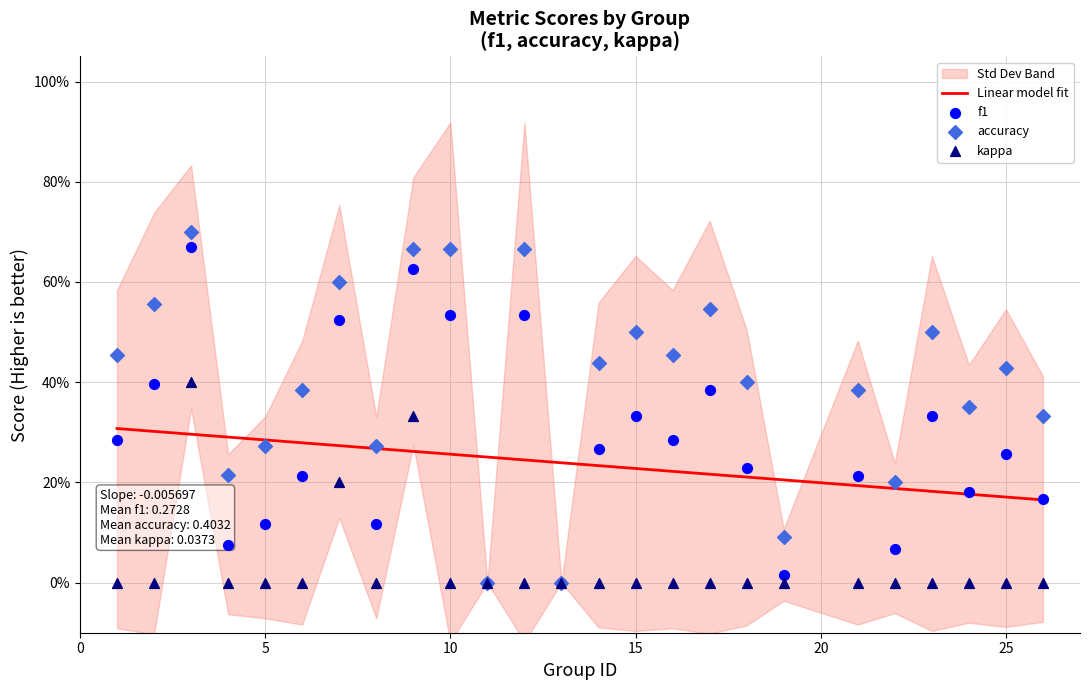

Which series reaches the minimum Y coordinate?

f1